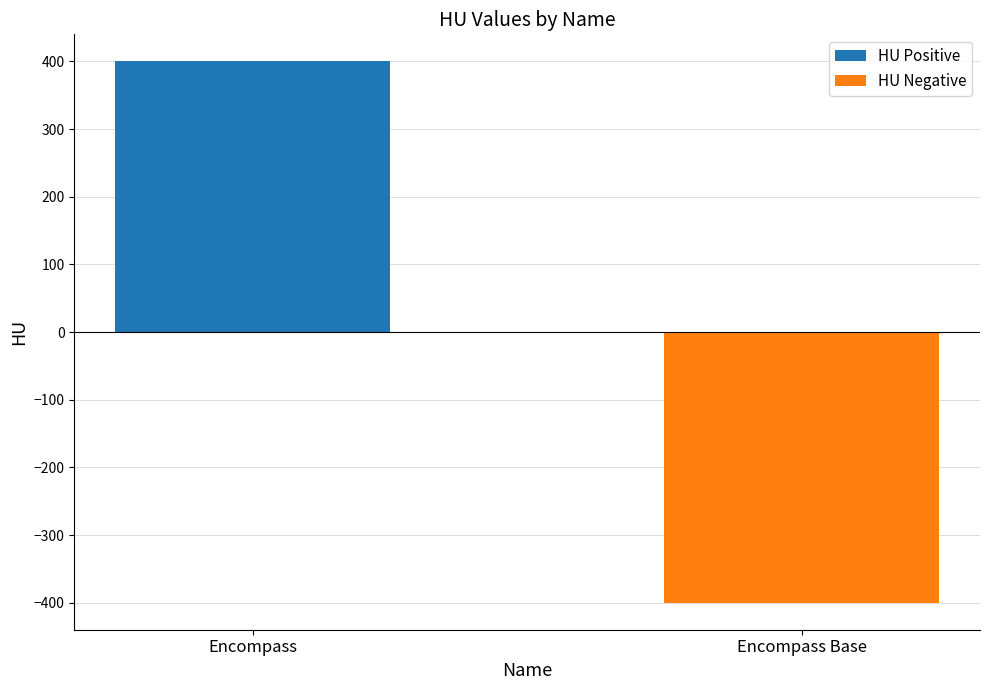

At how many categories does at least one series exceed 317?

1